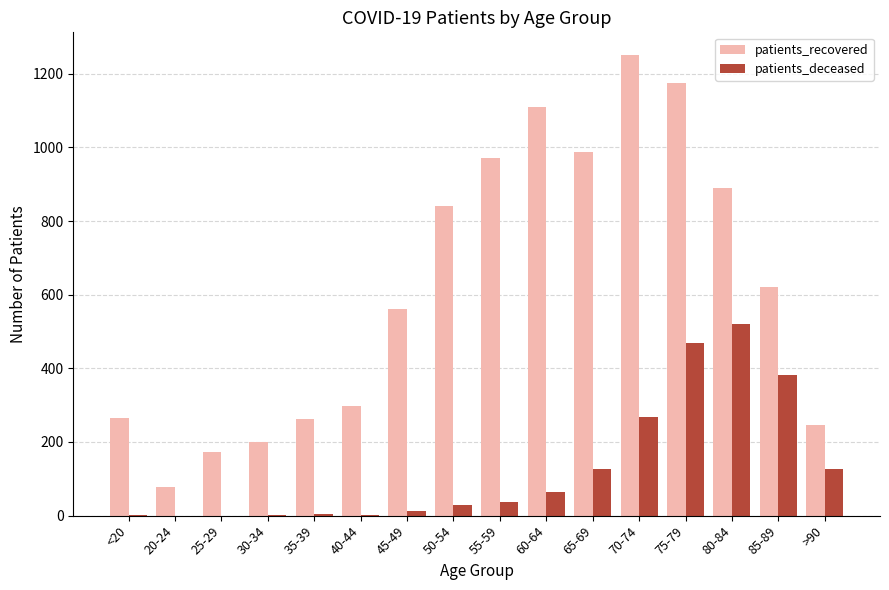

What are all the series names shown in the legend?

patients_recovered, patients_deceased